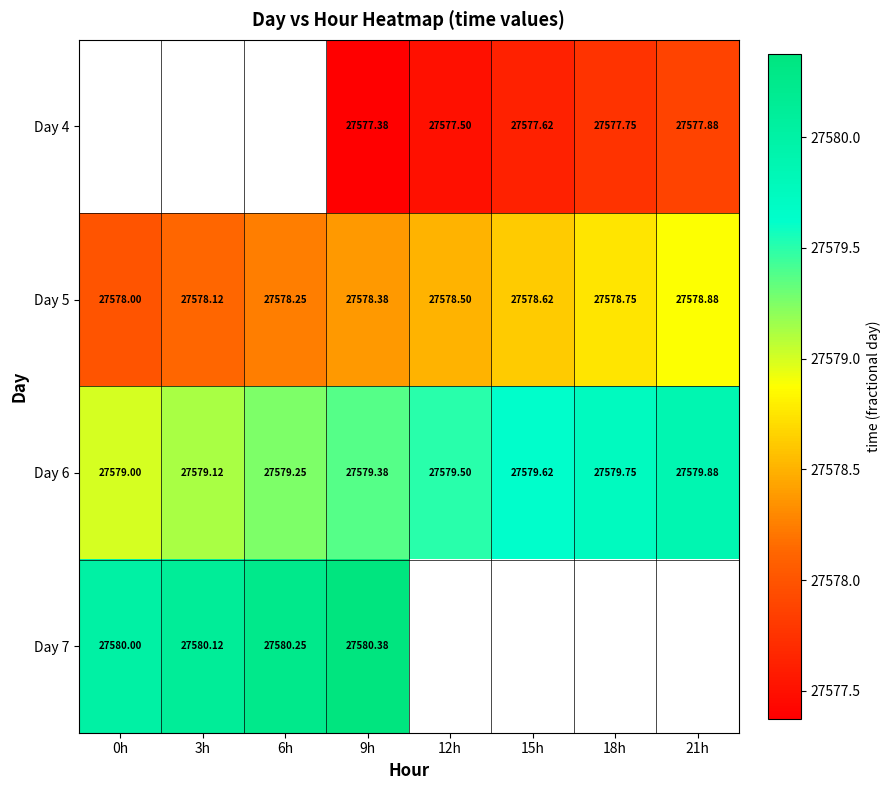

At which category is the sum across all series the highest?

9h